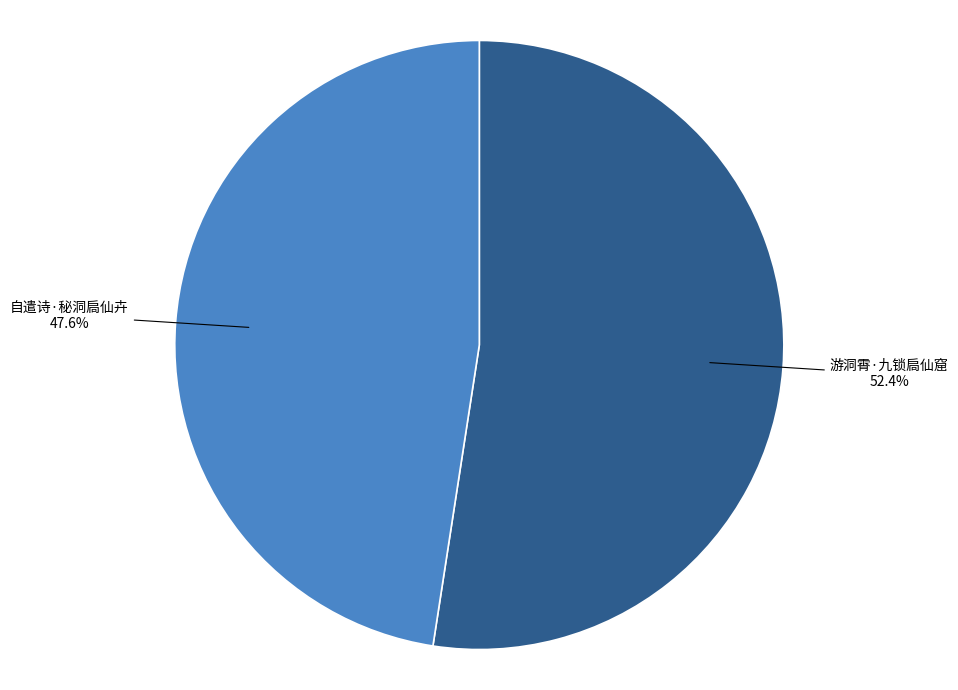

True or false: 游洞霄·九锁扃仙窟 accounts for 52% of the total.

True